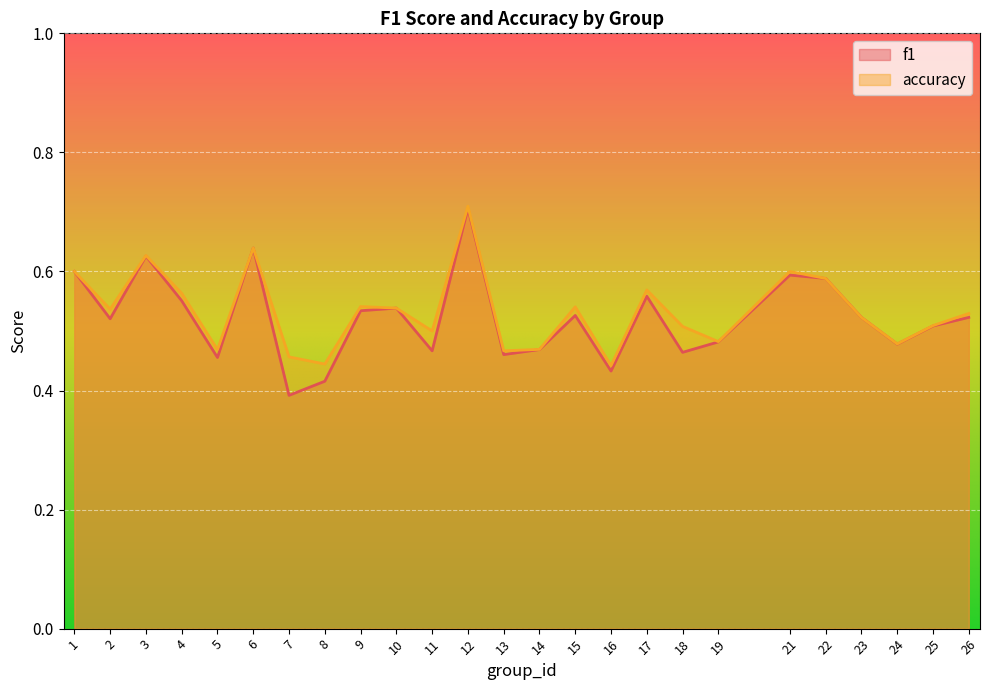

Which has a higher value, 18 or 10?

10